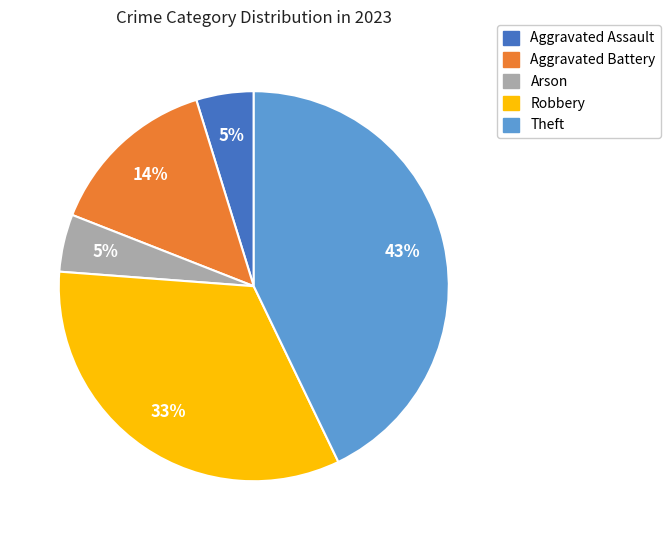

Which category has the biggest portion of the pie?

Theft